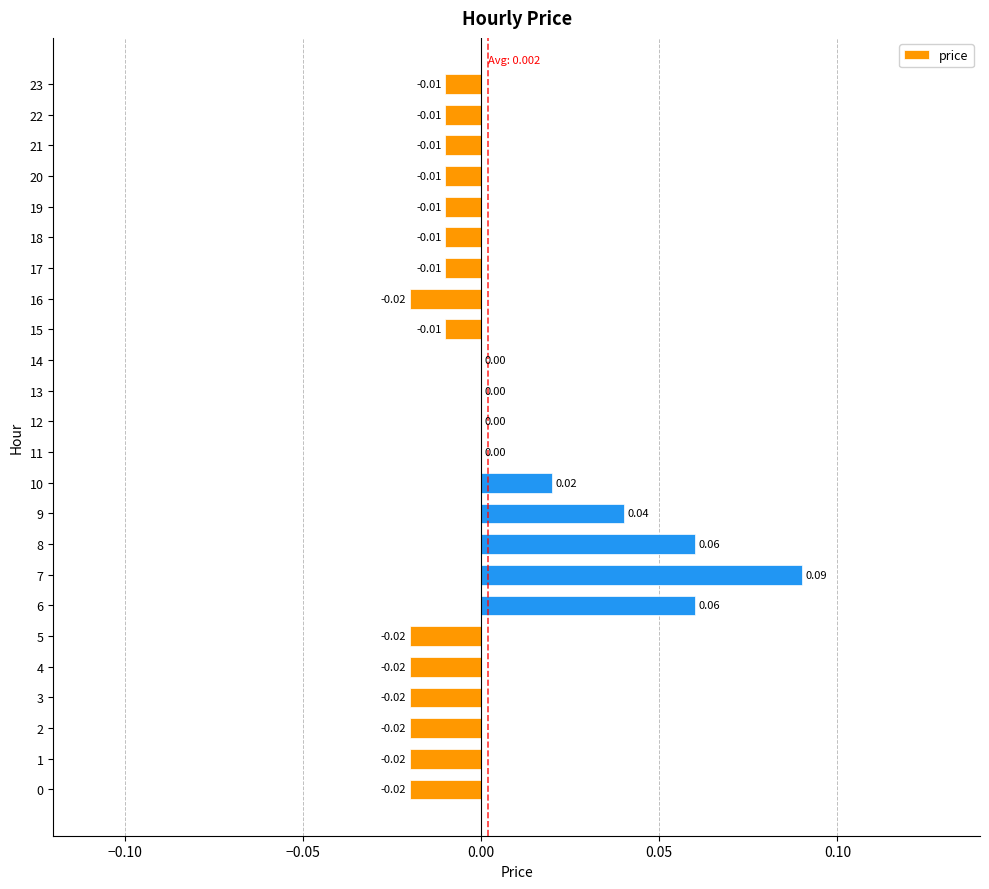

Which has a higher value, 21 or 11?

11